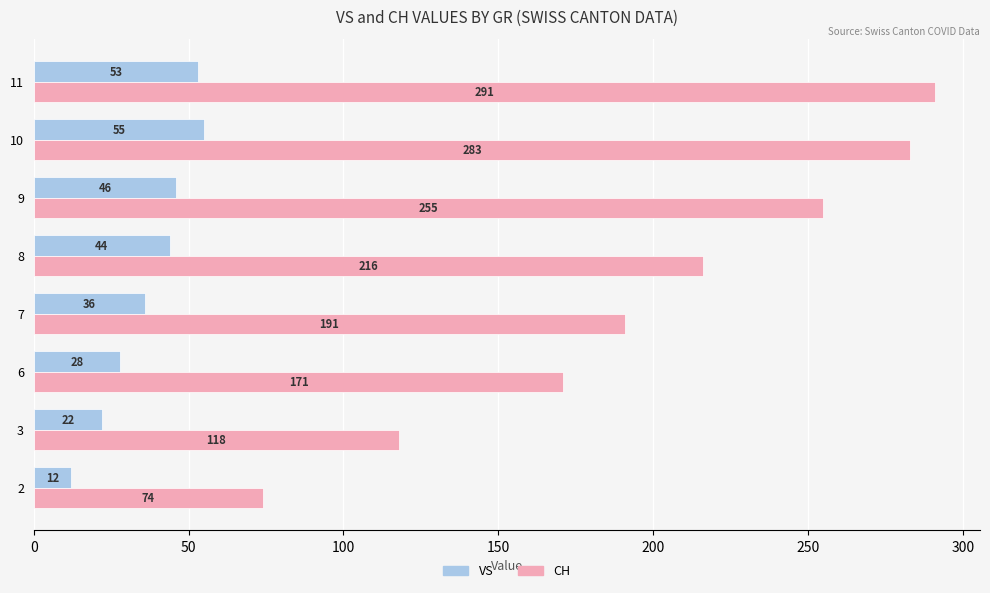

What is the difference between the highest and lowest values at 2?

62